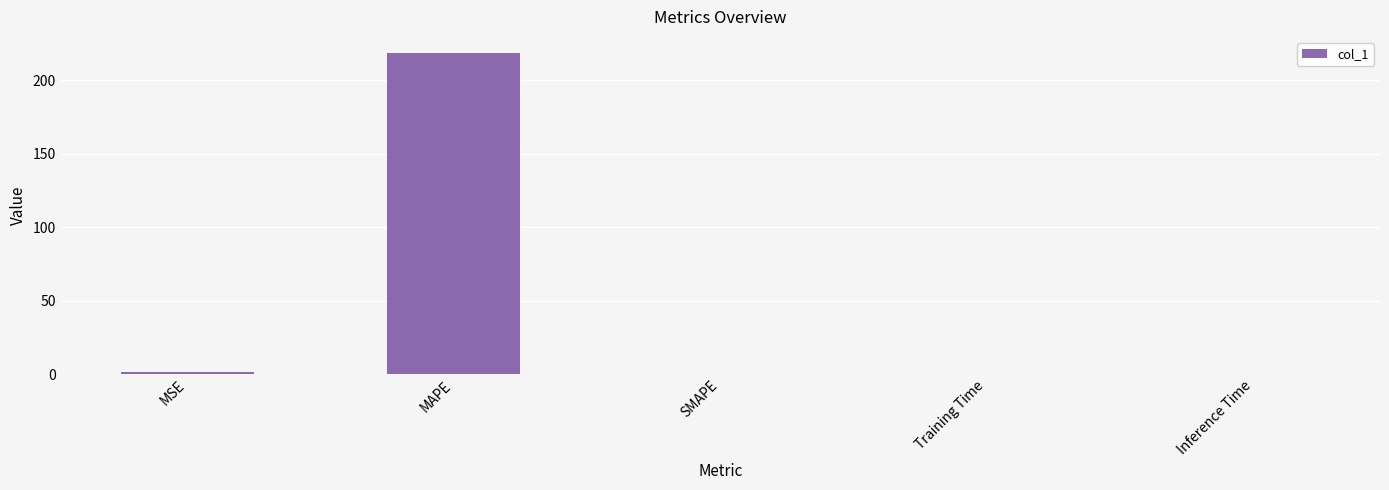

How many distinct data groups are displayed?

1